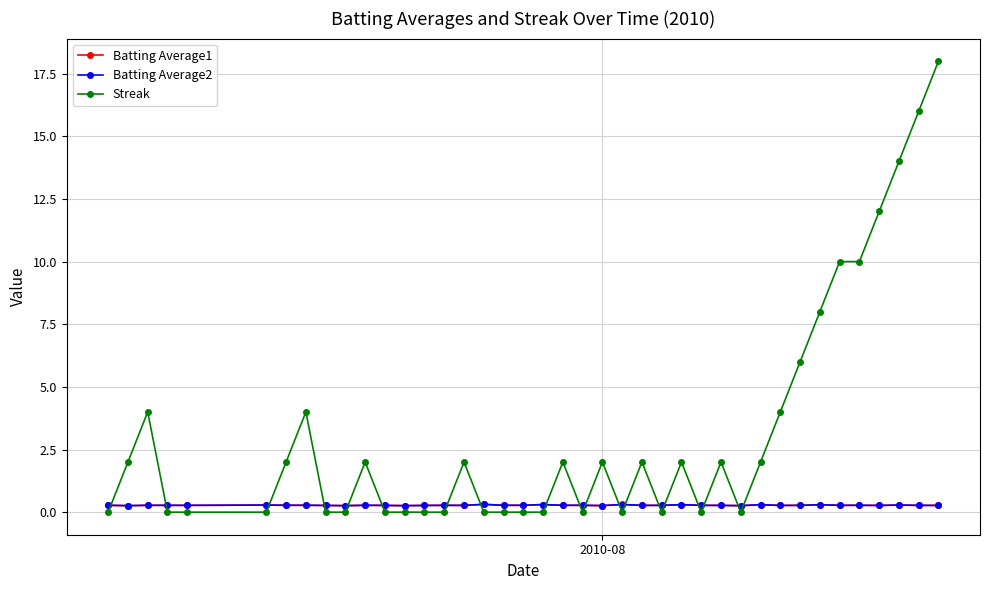

Which series has the largest range (max minus min)?

Streak